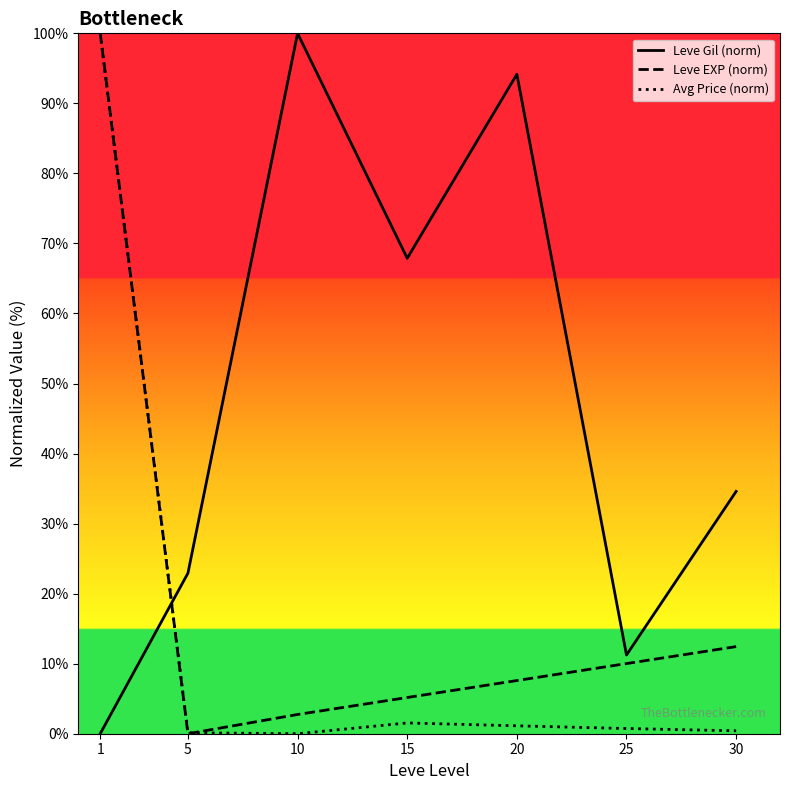

The value of Leve Gil (norm) at 20 is 94.2. True or false?

True